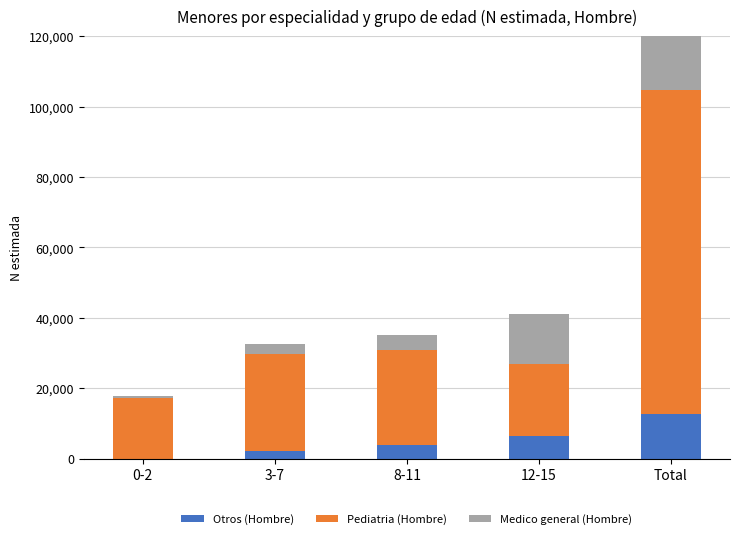

Which category has the highest value in the Medico general (Hombre) series?

Total